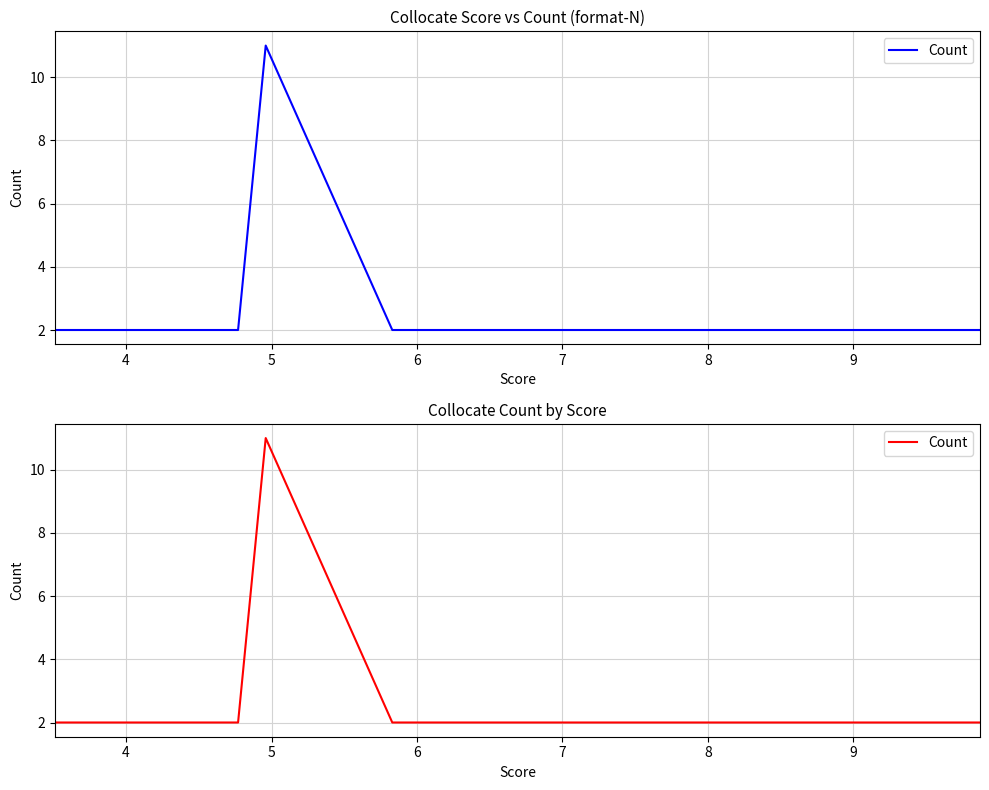

True or false: the data has more than 0 interior local peaks.

True